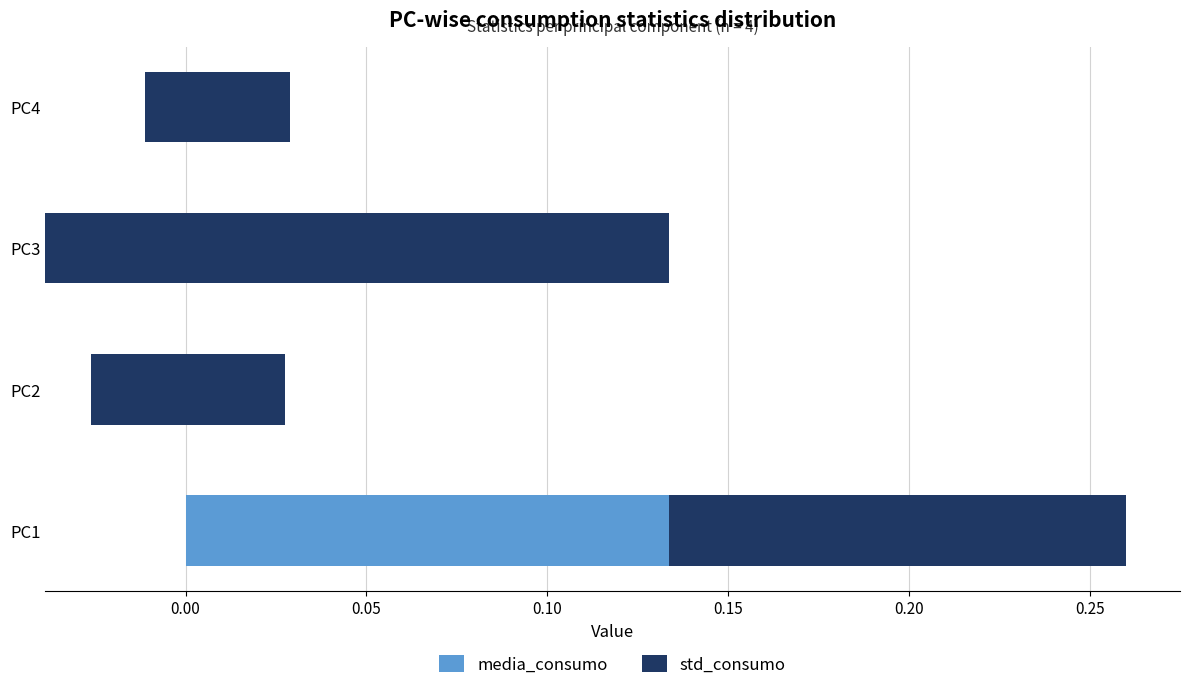

Count the number of categories in the chart.

4